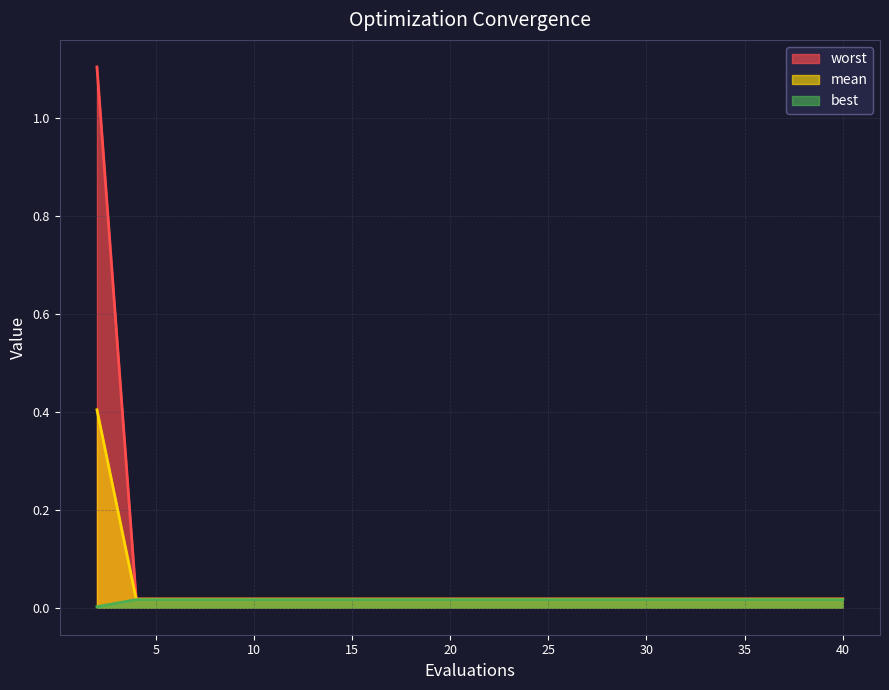

Does the chart have visible grid lines?

Yes